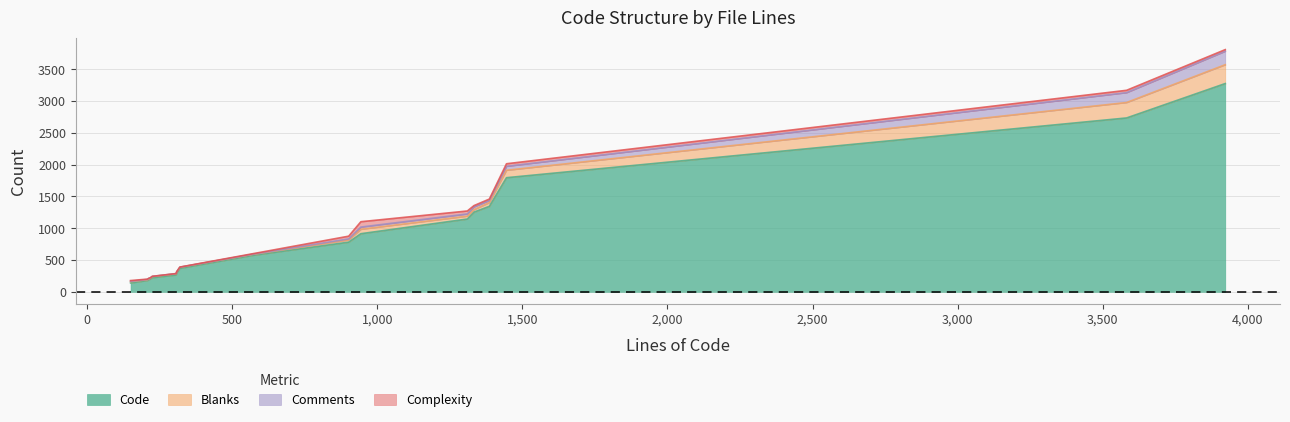

Which series has the widest spread of values?

Code